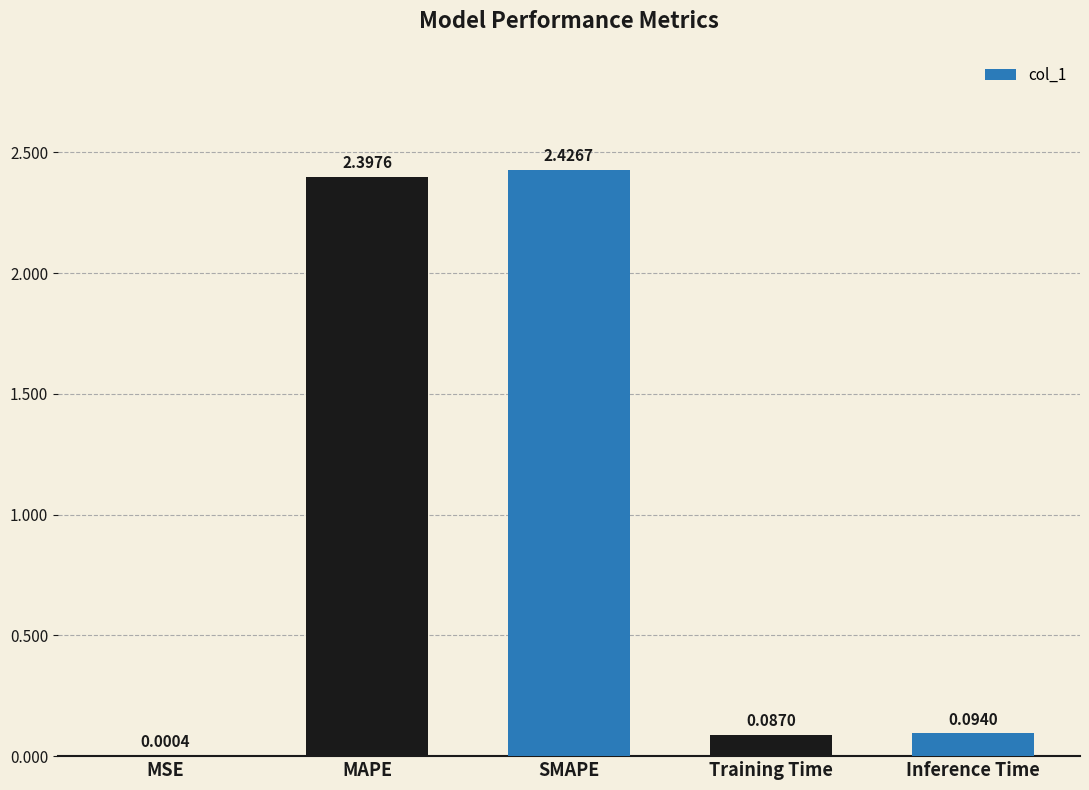

At which category does the chart reach its peak across all series?

SMAPE